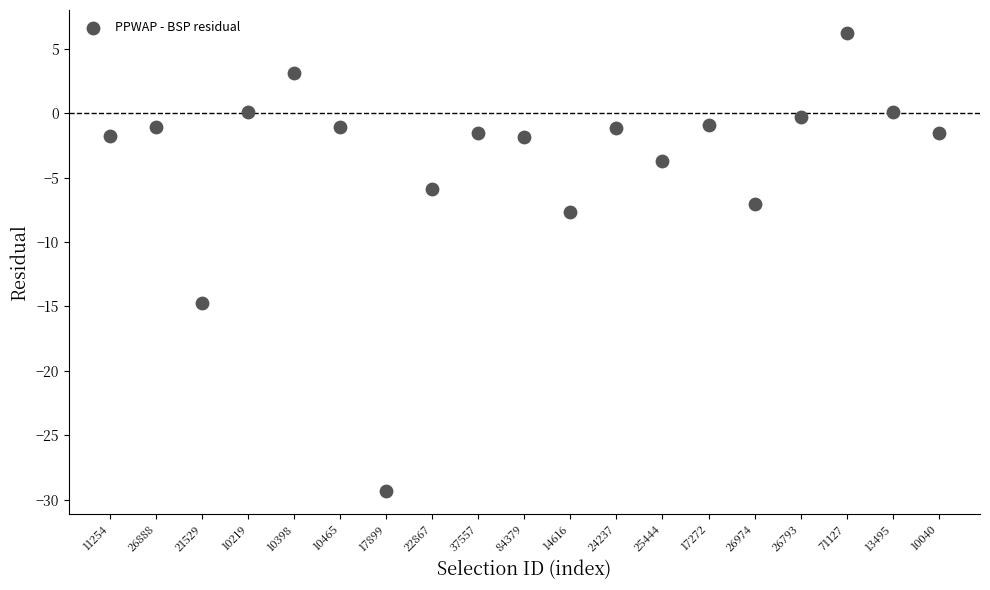

What Y value in the scatter plot is closest to -11?

-7.7